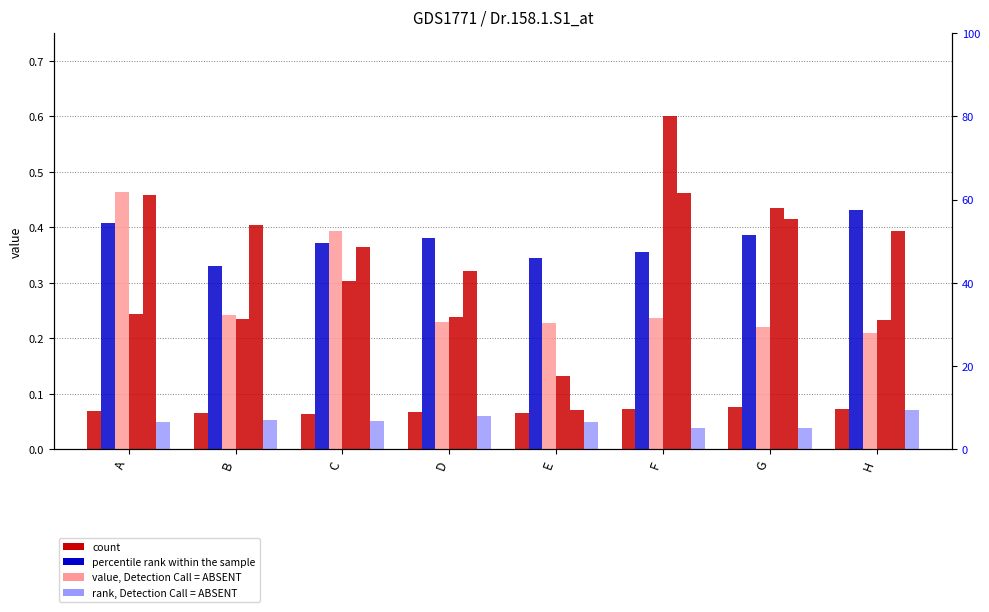

True or false: t10 has a value of 0.4 at H.

True